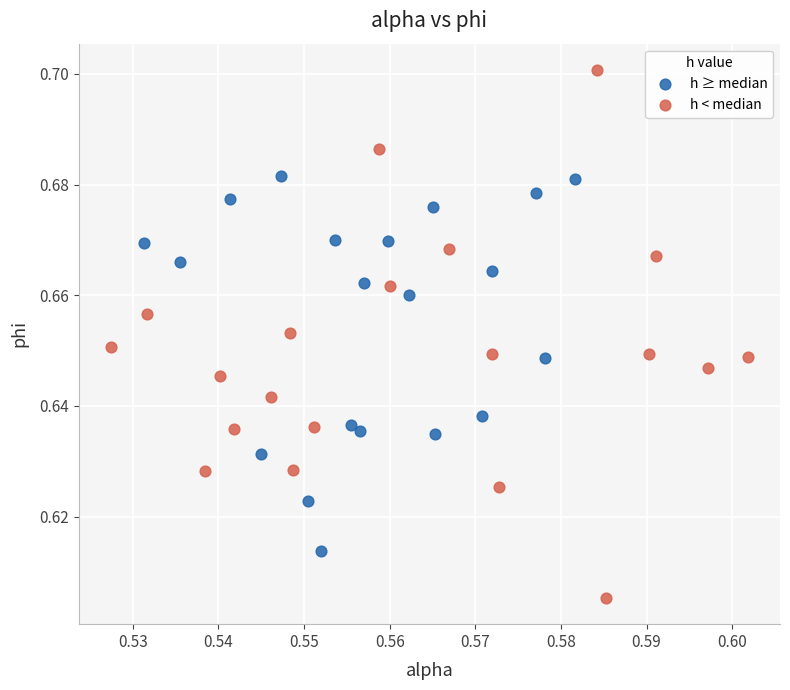

Which series contains the lowest Y value?

h < median